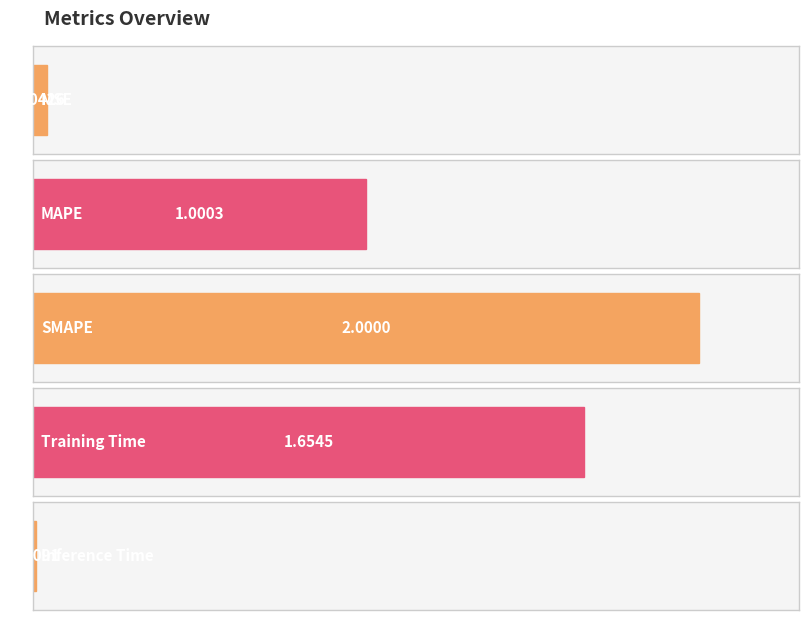

At which category does the chart reach its peak across all series?

SMAPE